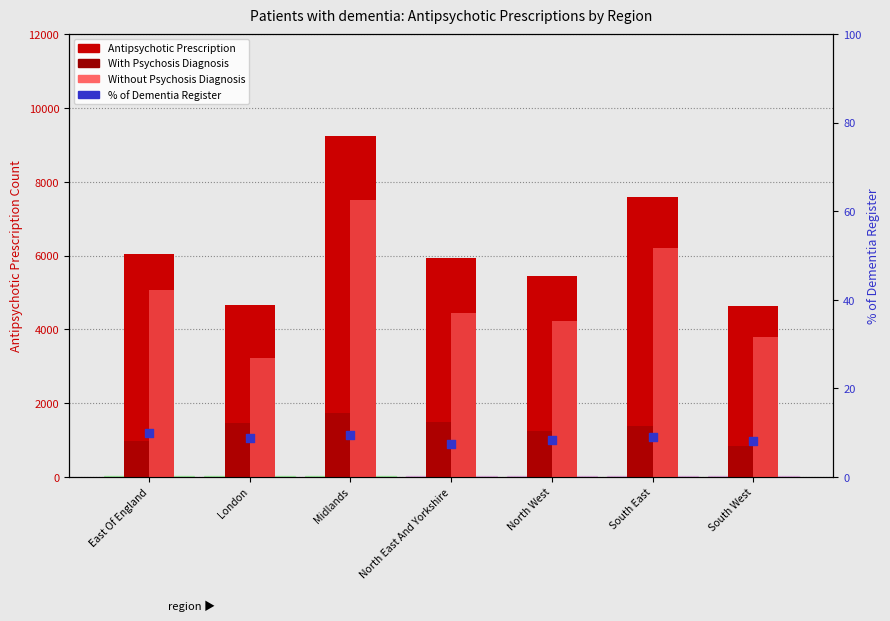

At how many categories does at least one series exceed 3936?

7